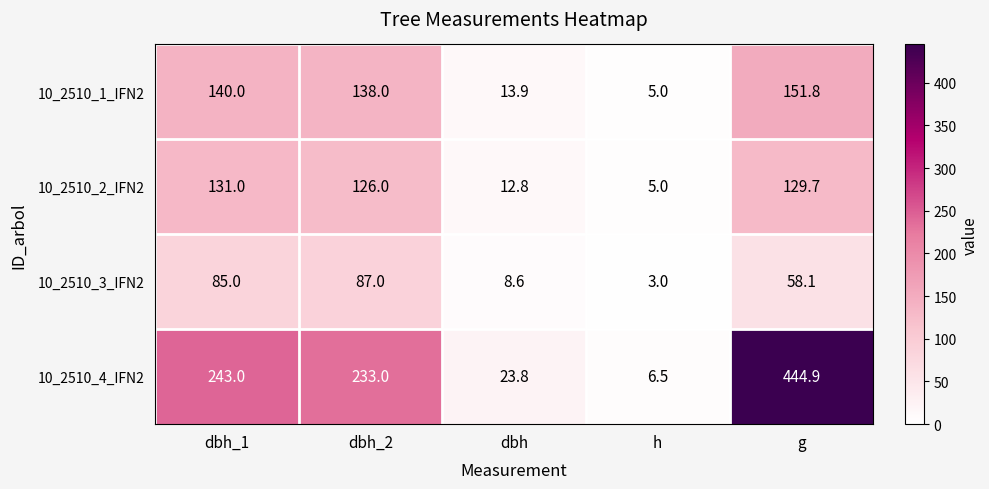

Reading right to left, what are all the values shown in this chart?

10_2510_1_IFN2: 151.8	5.0	13.9	138.0	140.0
10_2510_2_IFN2: 129.7	5.0	12.8	126.0	131.0
10_2510_3_IFN2: 58.1	3.0	8.6	87.0	85.0
10_2510_4_IFN2: 444.9	6.5	23.8	233.0	243.0